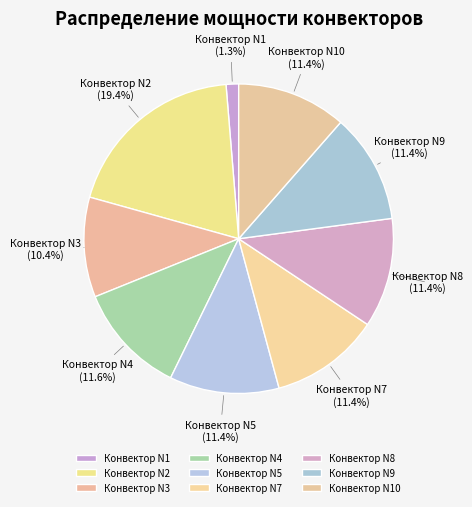

To the nearest percent, what percentage of the pie is Конвектор N5?

11%